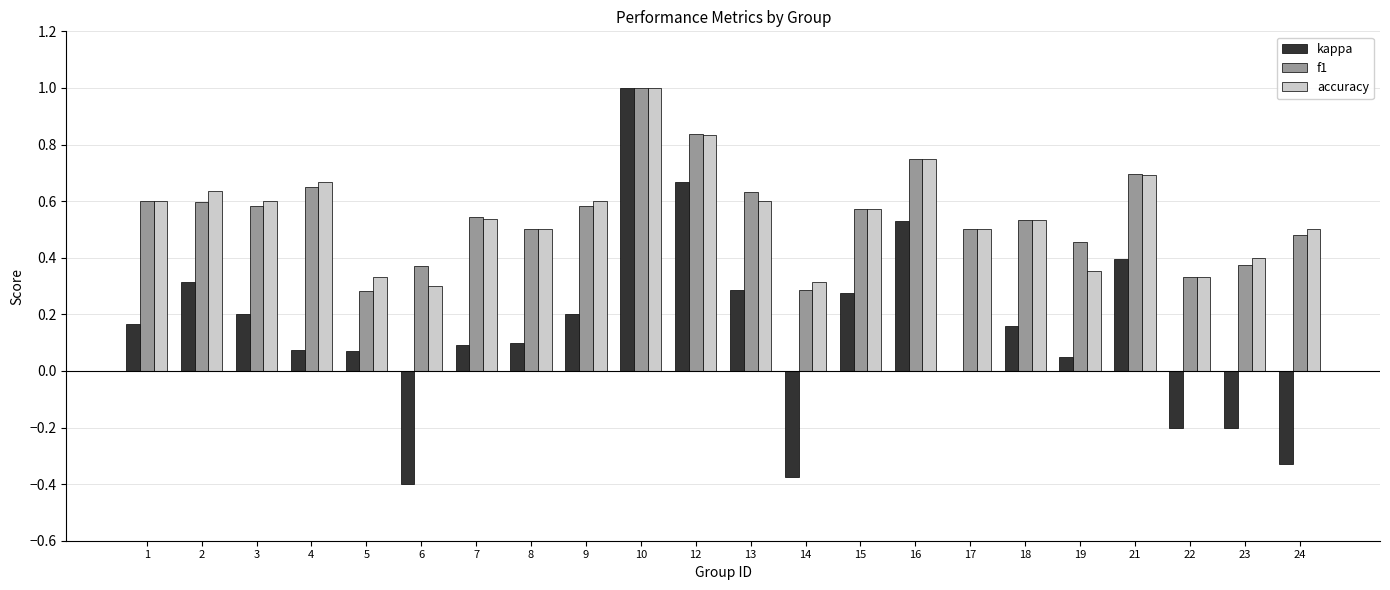

What is the sum of the f1 values at 22 and 2?

0.9